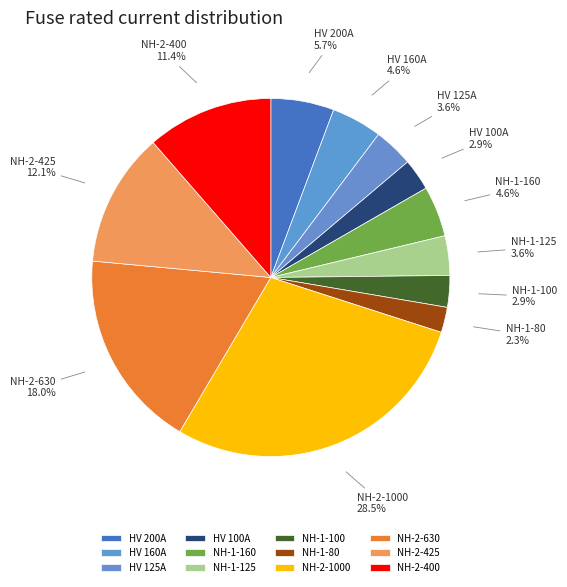

Is there a majority slice in this chart?

No